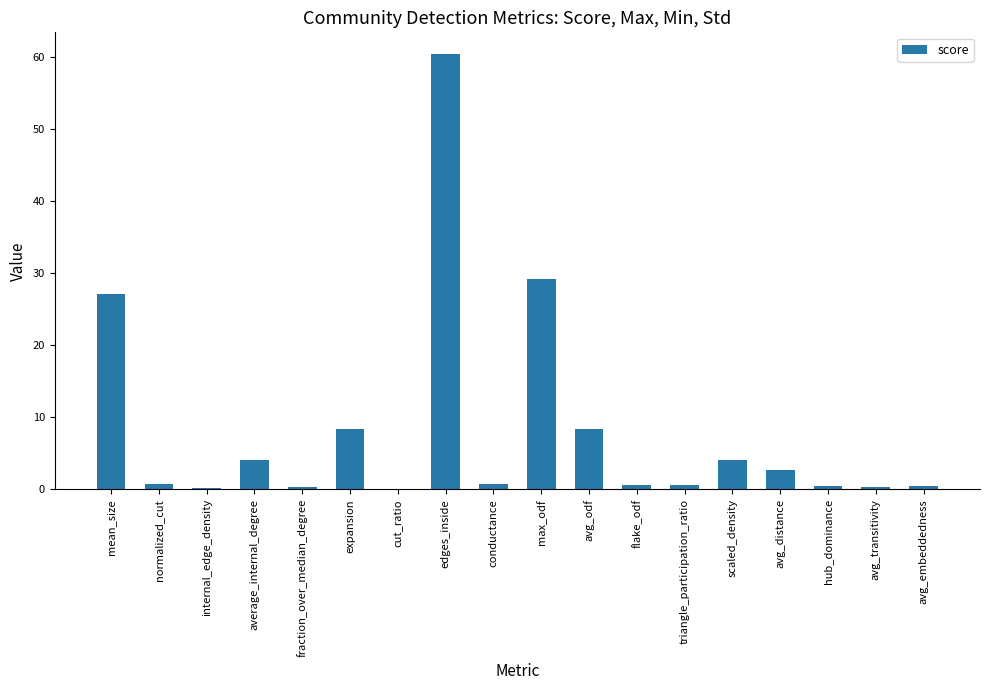

What is the change in value from scaled_density to hub_dominance?

-3.6